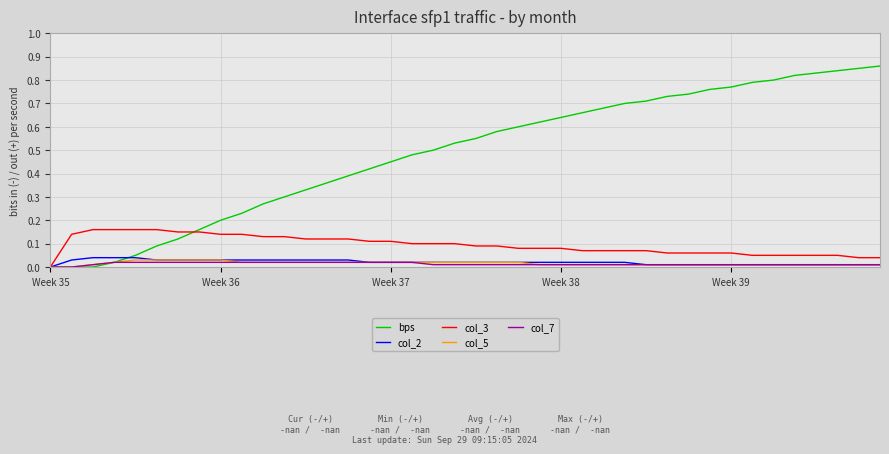

Does the chart have visible grid lines?

Yes